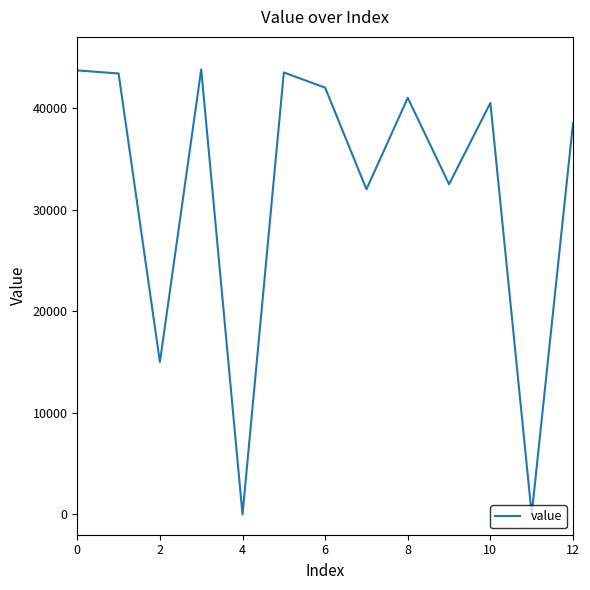

What is the greatest value displayed?

43800